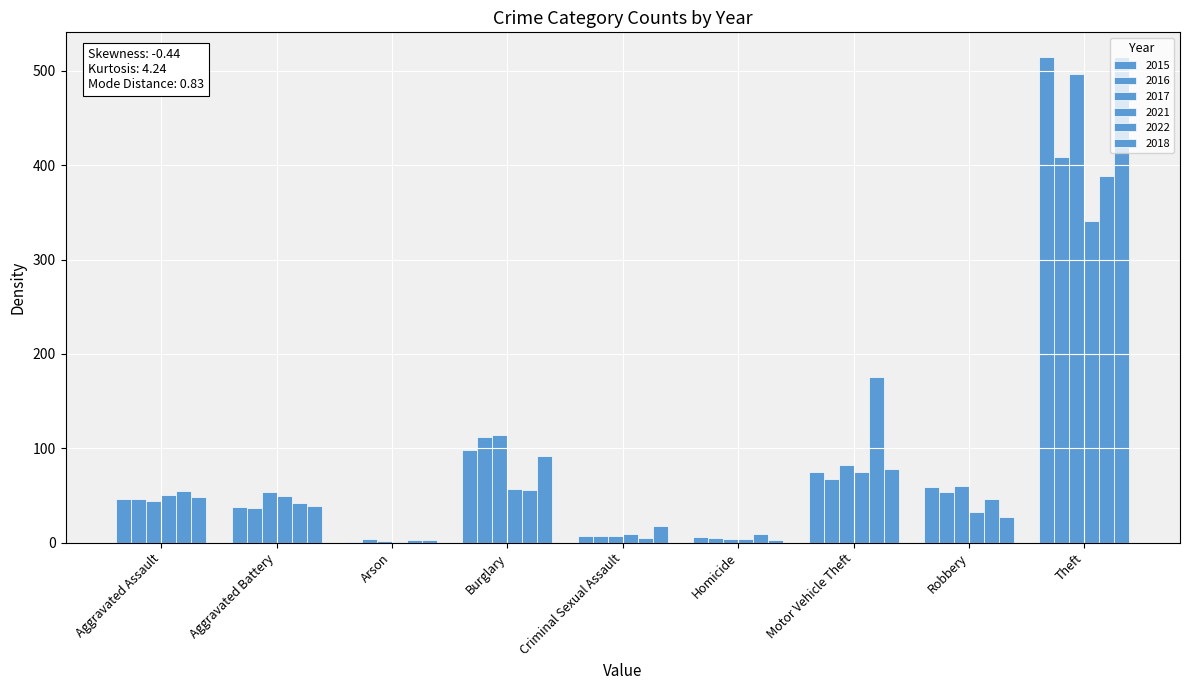

How many categories are shown in the chart?

9